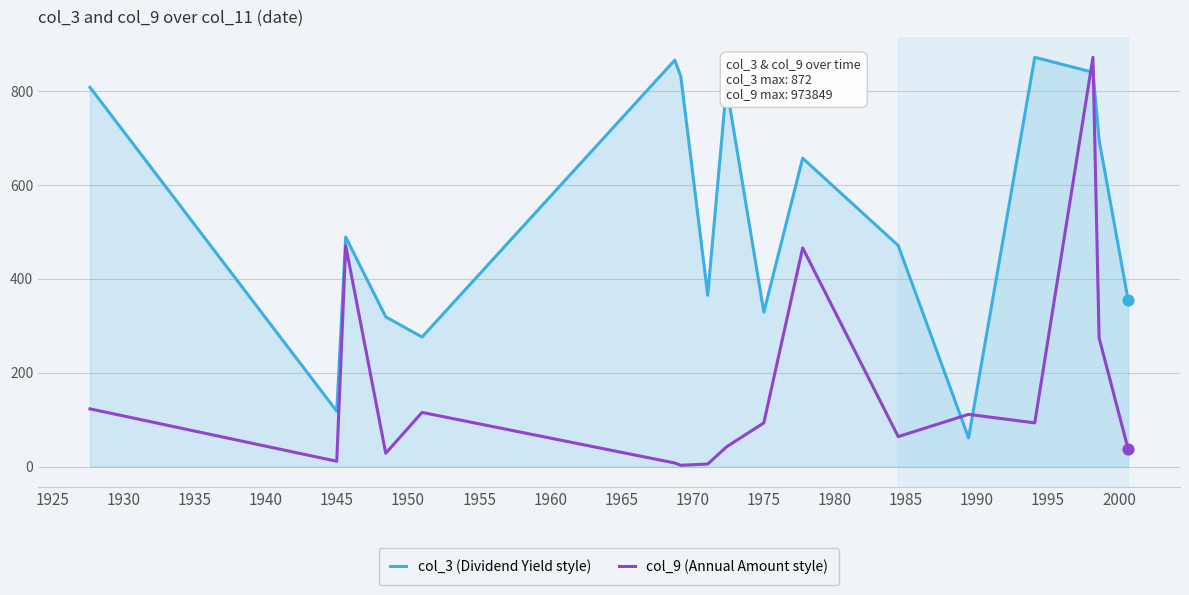

Rank the series by their average value, from lowest to highest.

col_9 (Annual Amount style), col_3 (Dividend Yield style)